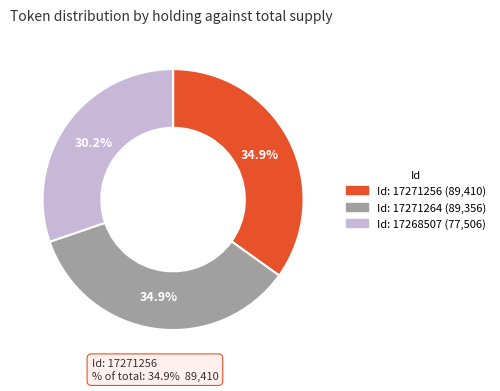

Is there any slice that represents more than half of the pie?

No